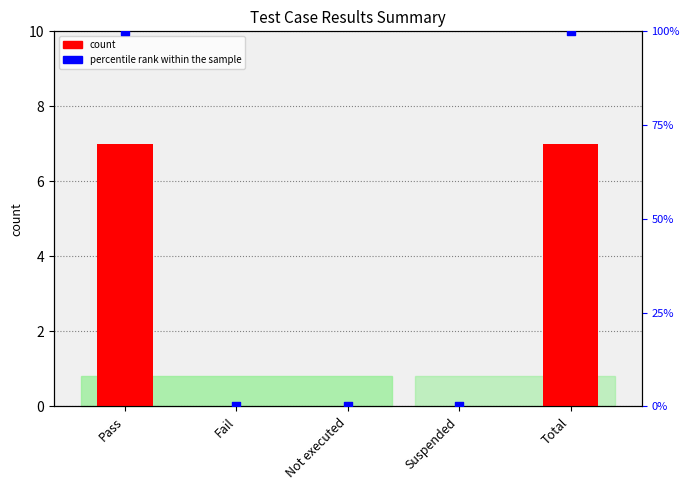

Which series has the largest total across all categories?

percentile rank within the sample